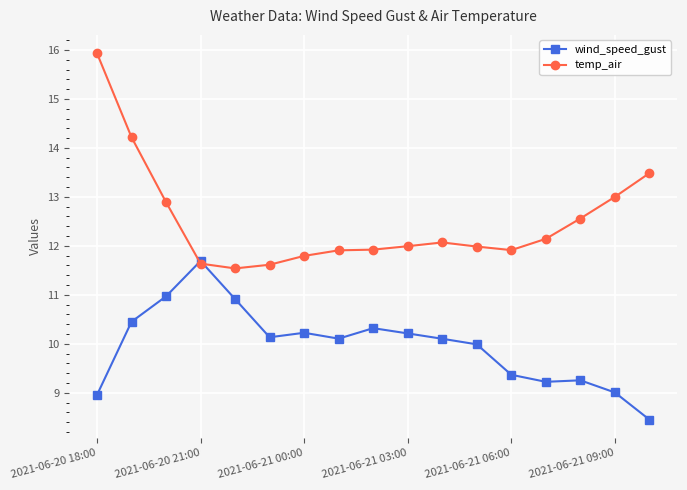

What are all the series names shown in the legend?

wind_speed_gust, temp_air